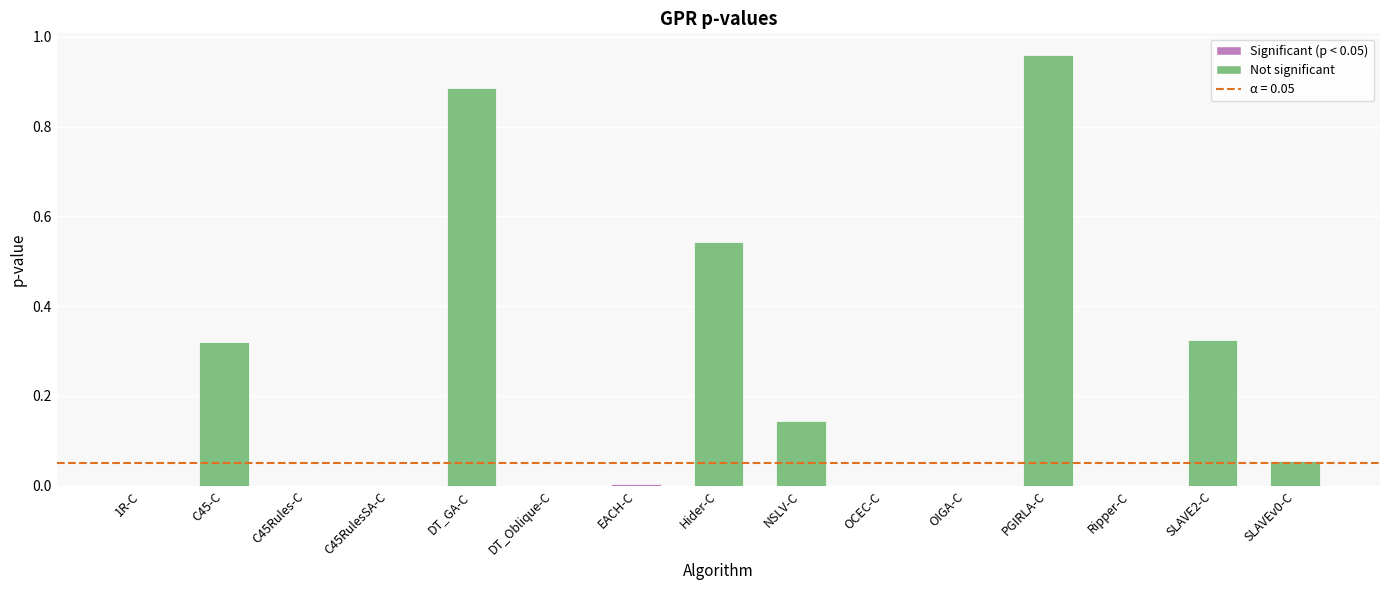

Is it true that the value at OCEC-C is 0.0?

True